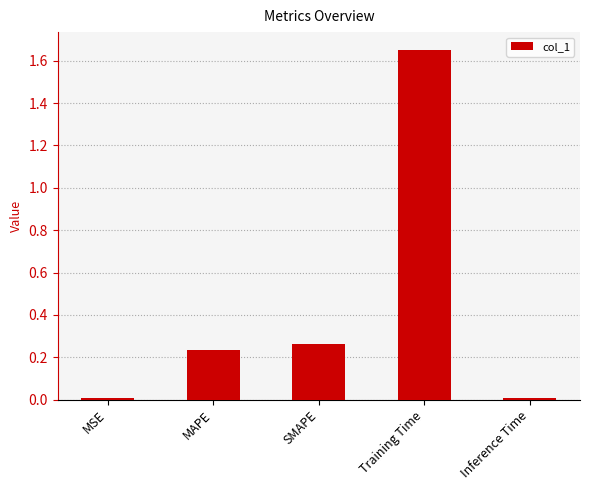

What is the change in value from SMAPE to Inference Time?

-0.3